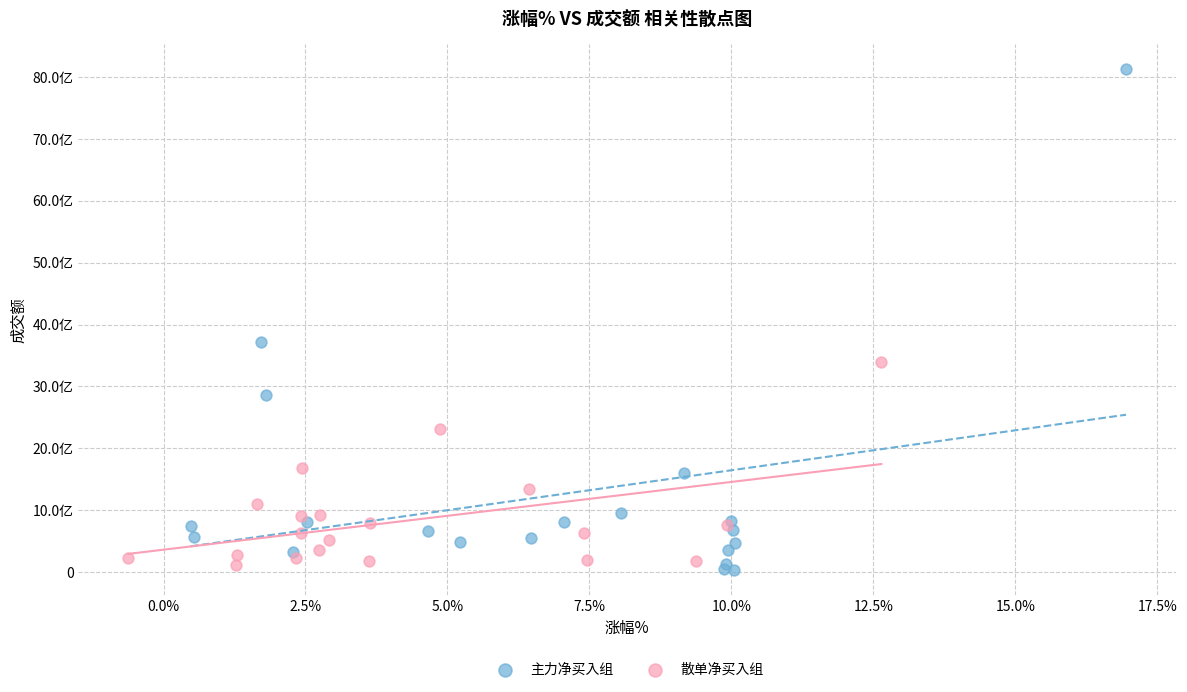

What are all the series names shown in the legend?

主力净买入组, 散单净买入组